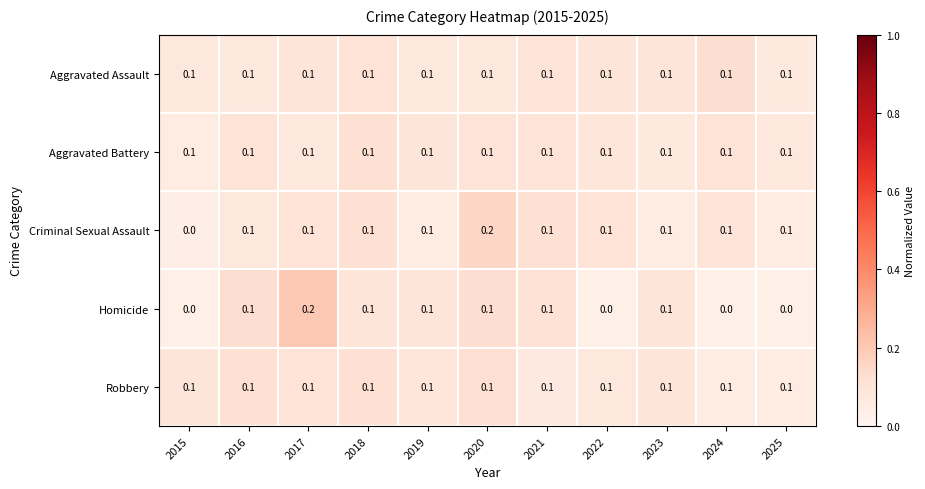

Which category has the highest value in the Homicide series?

2017